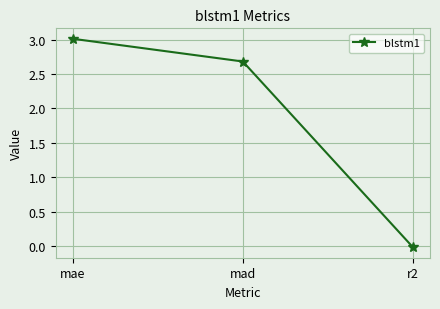

List the labels in order of value, smallest first.

r2, mad, mae